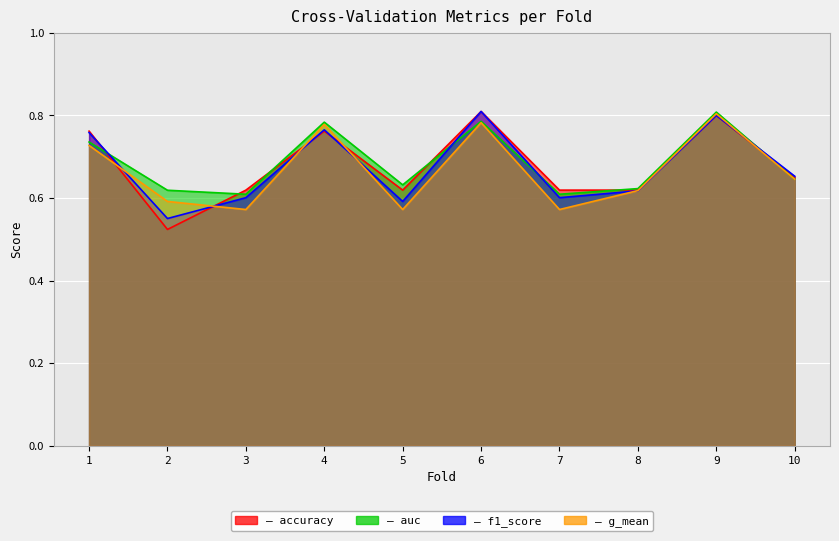

True or false: auc and g_mean intersect in this chart.

False